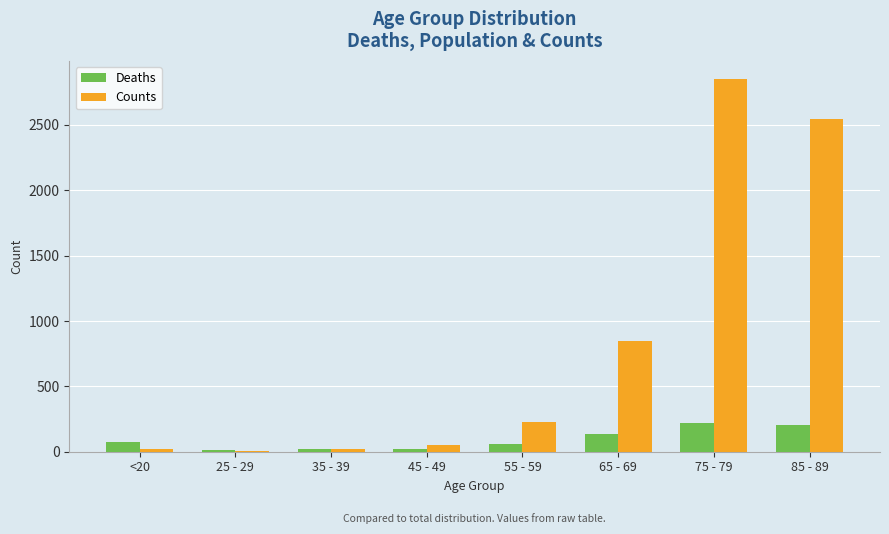

Where is Counts nearest to the value 1425?

65 - 69